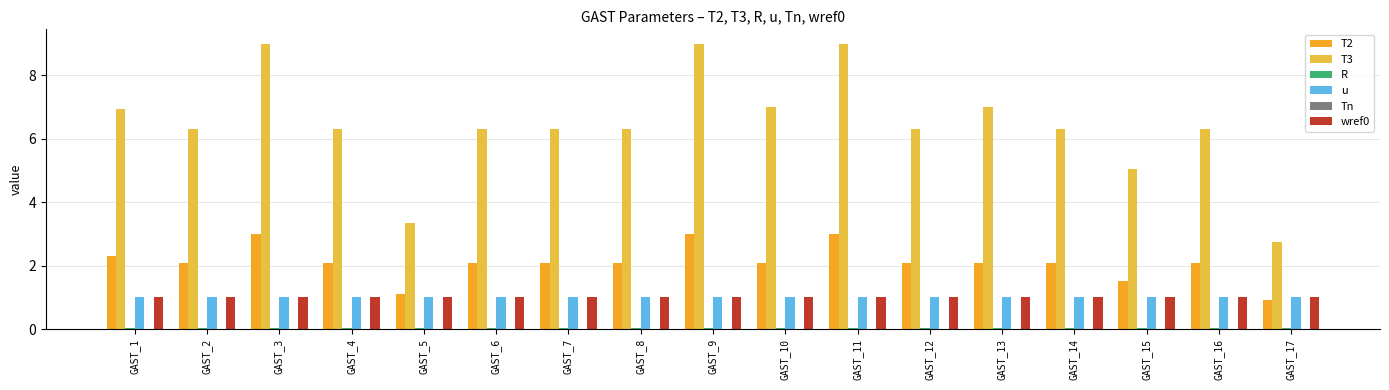

At which label does T2 reach its minimum?

GAST_17